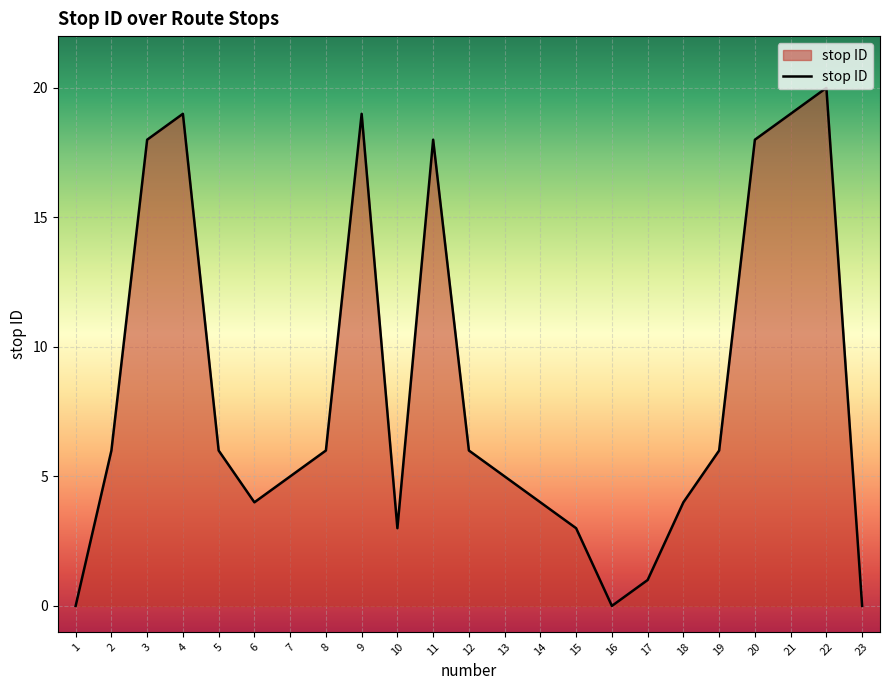

What is the change in value from 13 to 23?

-5